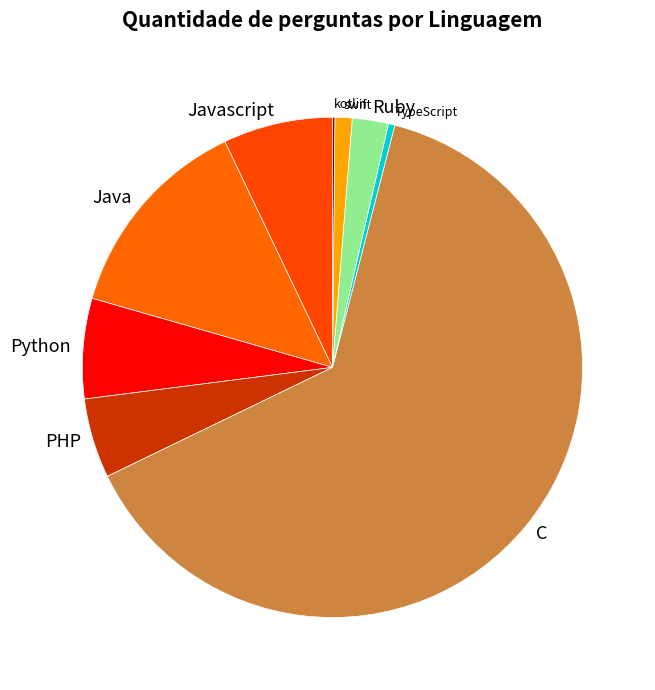

Which has a higher value, Python or swift?

Python